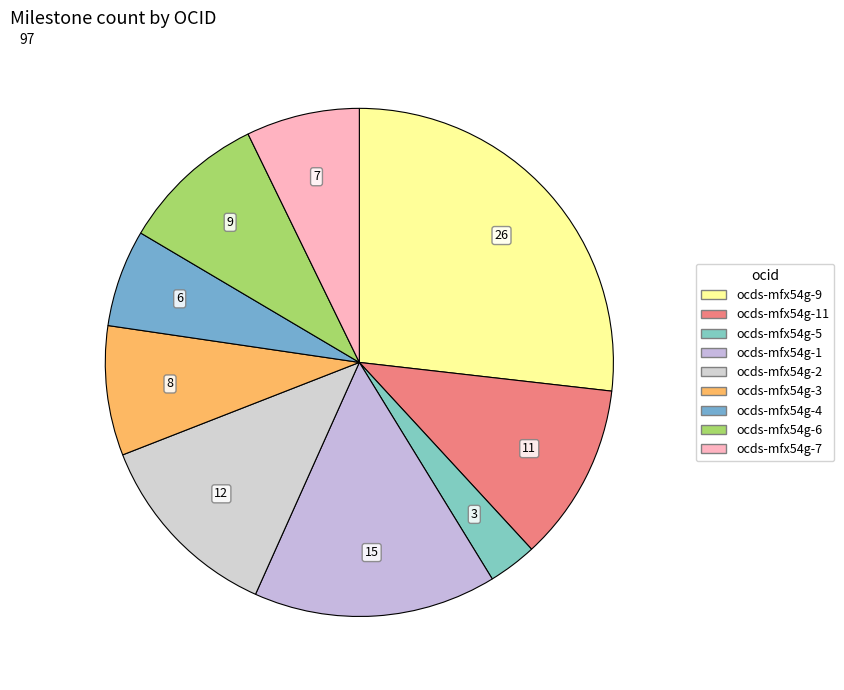

How many segments does this pie chart have?

9